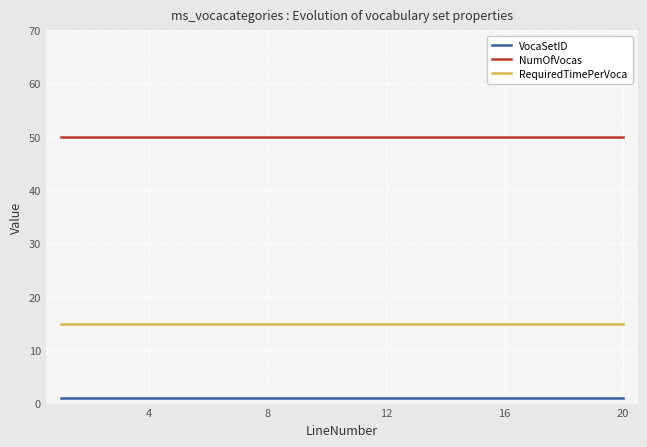

What is the maximum value shown in the chart?

50